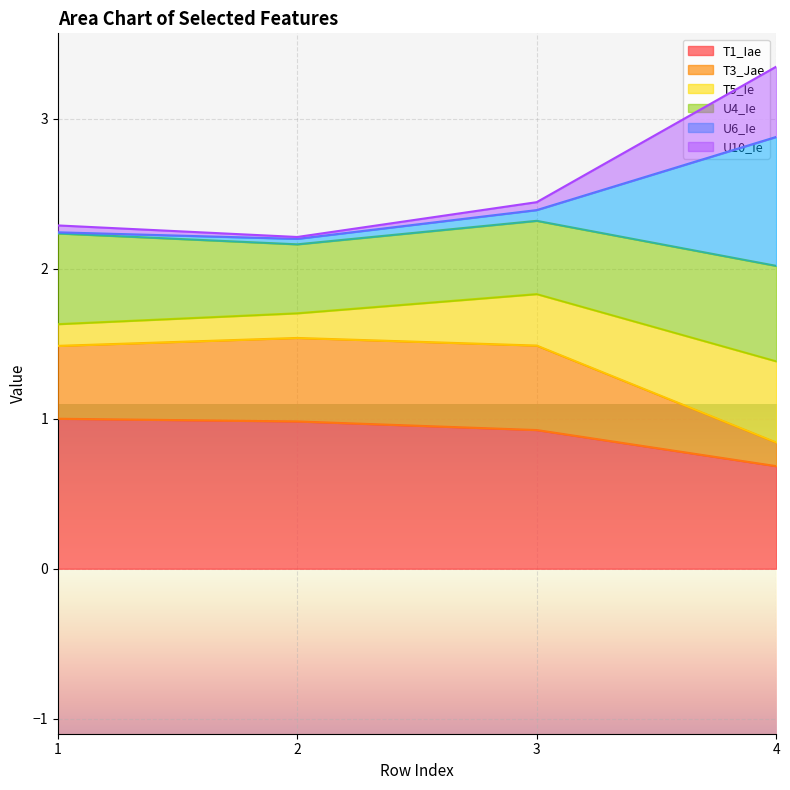

True or false: T3_Jae has more than 0 points higher than both neighbors.

True